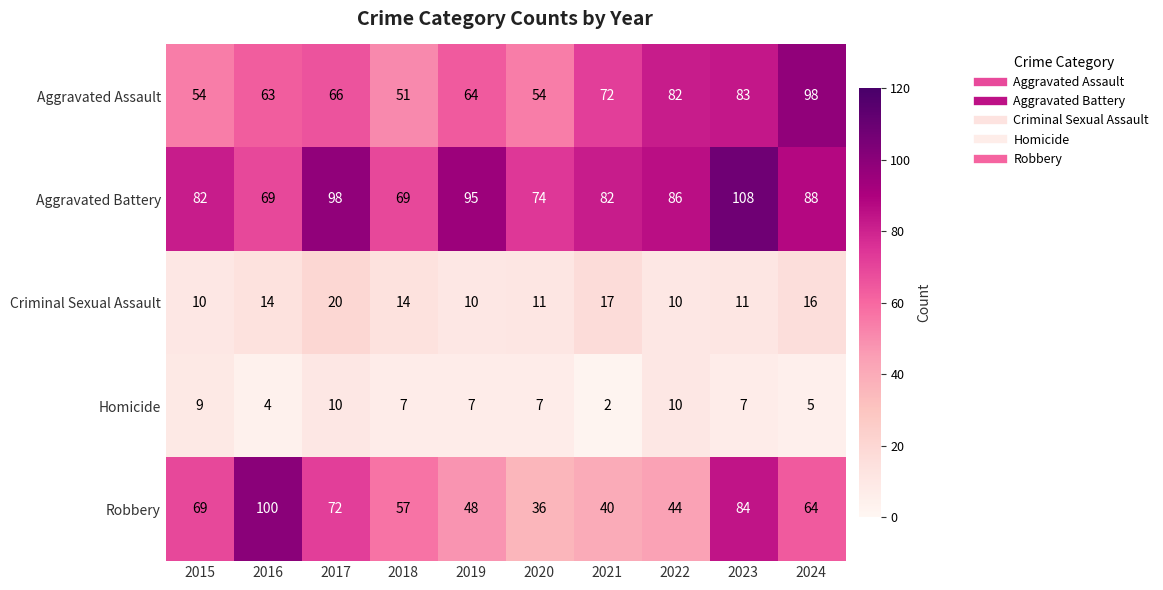

At how many categories does at least one series exceed 13?

10